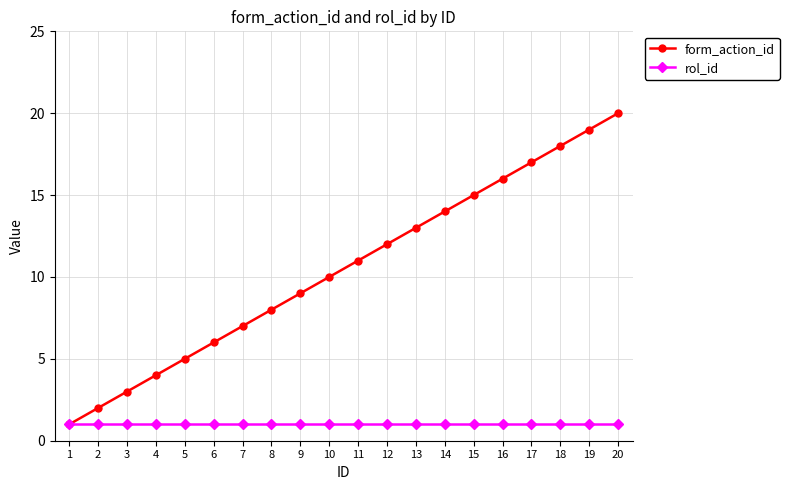

What is the value of the rol_id point at the 8th from the left?

1